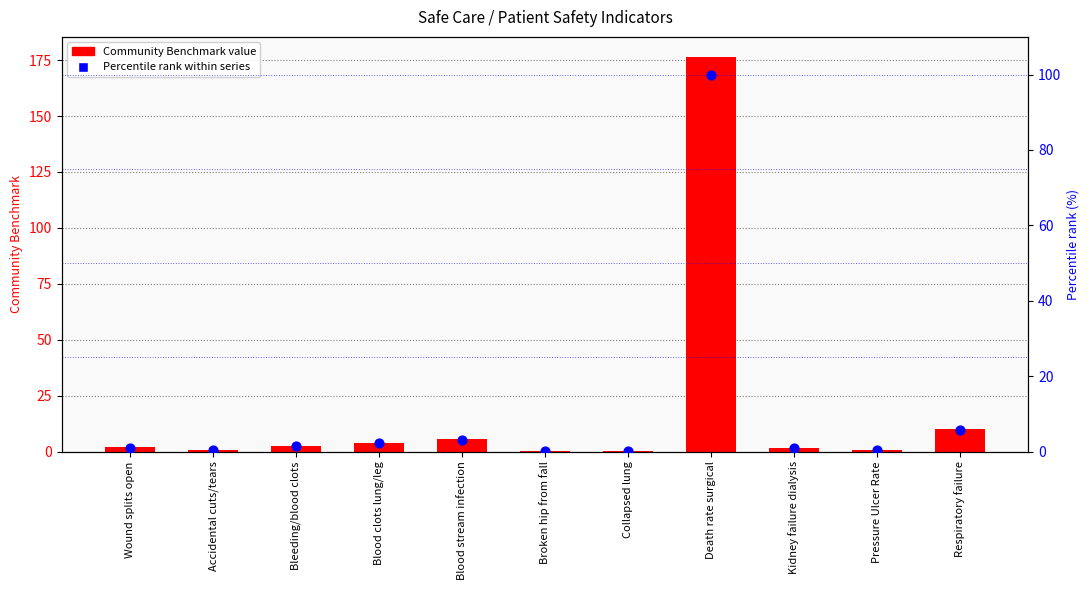

Is the value of Community Benchmark at Broken hip from fall greater than the value of Percentile rank within series at Blood stream infection?

No